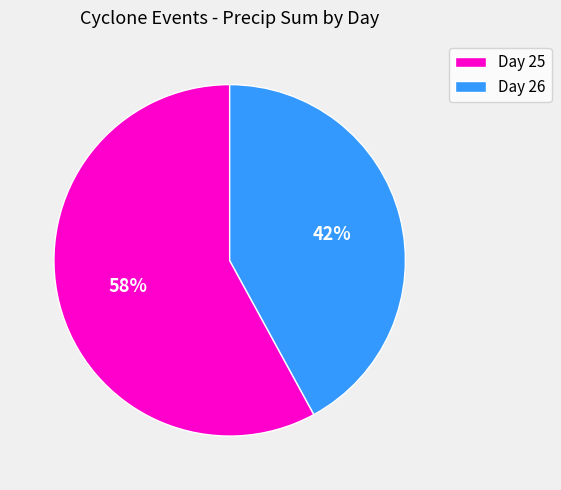

What percentage is the Day 25 slice, to the nearest percent?

58%